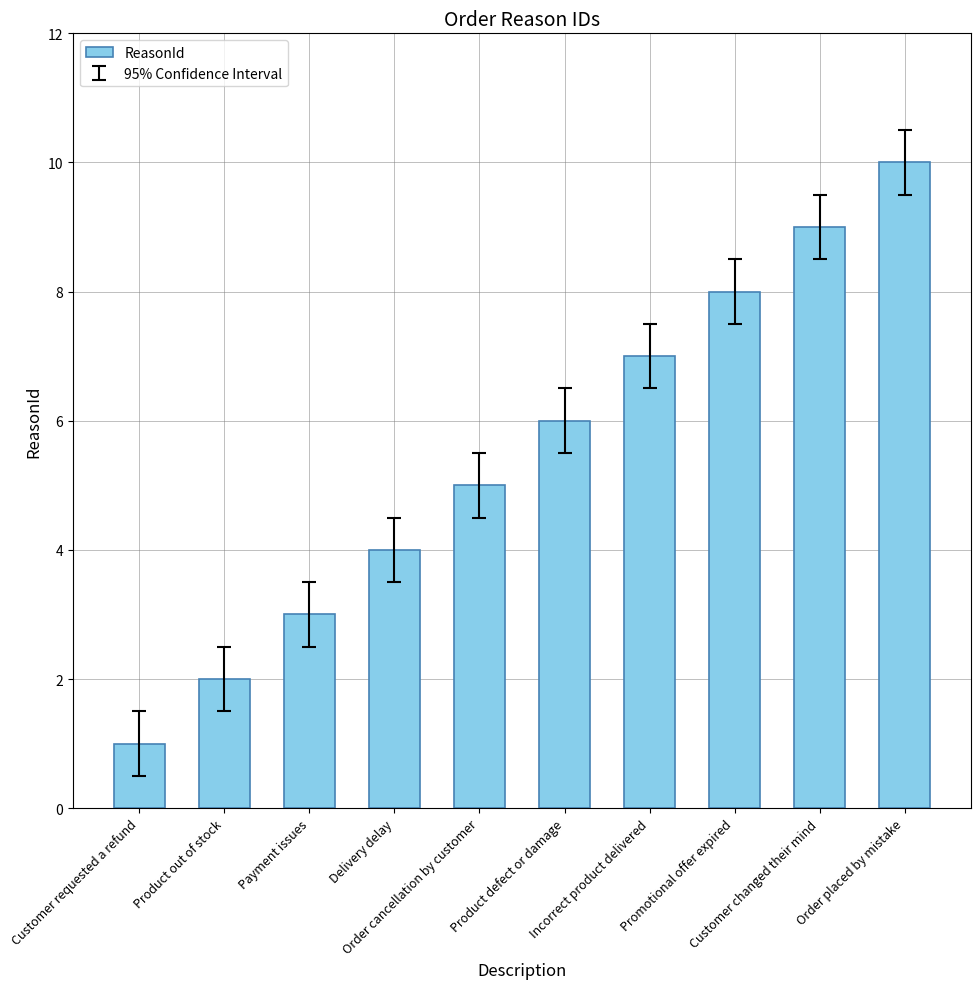

List the labels in order of value, largest first.

Order placed by mistake, Customer changed their mind, Promotional offer expired, Incorrect product delivered, Product defect or damage, Order cancellation by customer, Delivery delay, Payment issues, Product out of stock, Customer requested a refund